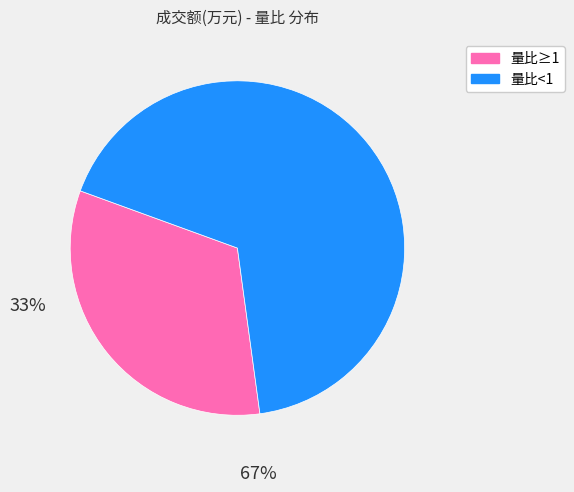

Is there any slice that represents more than half of the pie?

Yes